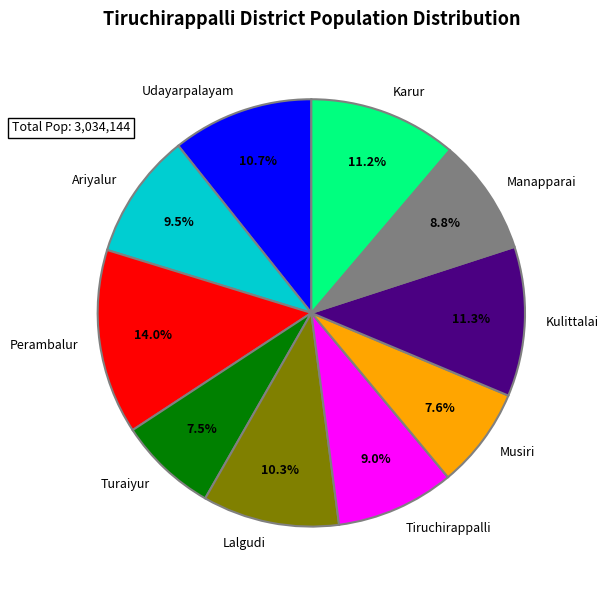

Does Manapparai represent more than half of the total?

No